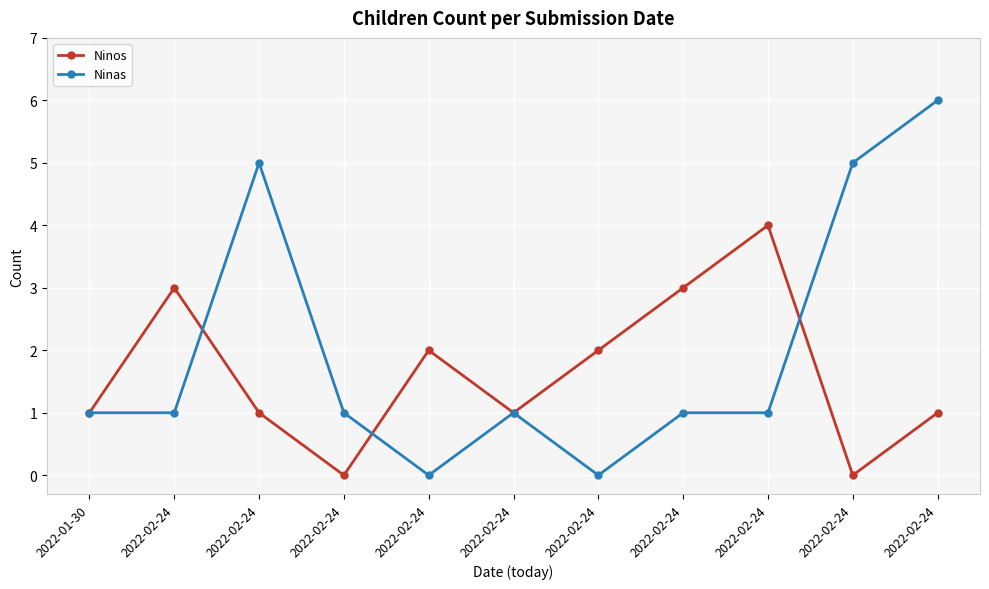

At which category does Ninas reach its first local peak?

2022-02-24